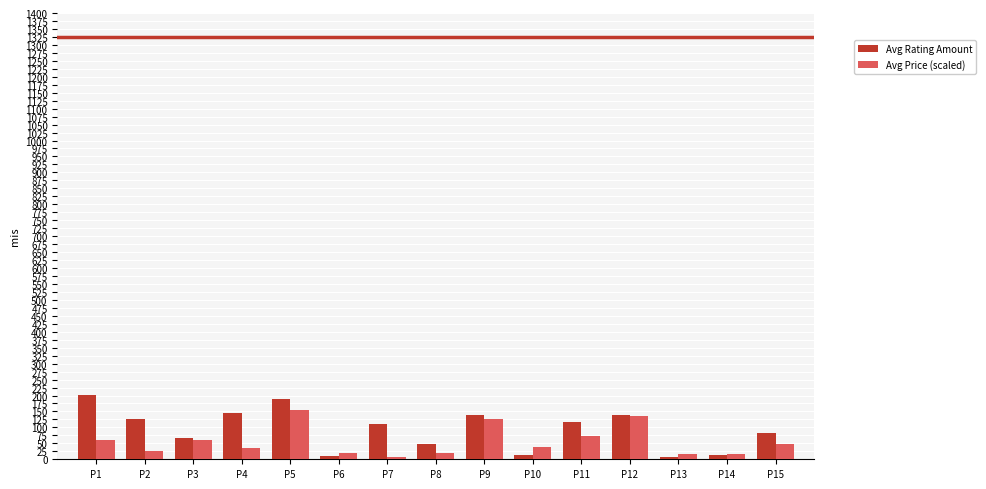

The value of Avg Price (scaled) at P15 is 48. True or false?

True